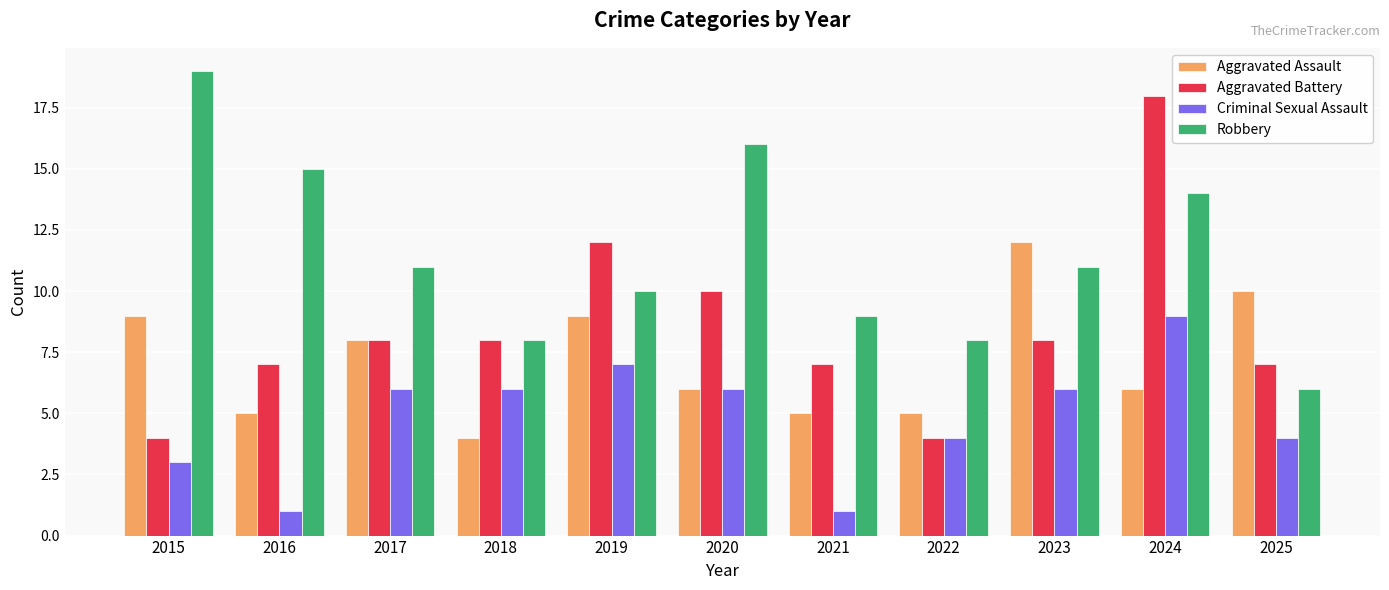

Rank the series by their maximum value, from highest to lowest.

Robbery, Aggravated Battery, Aggravated Assault, Criminal Sexual Assault